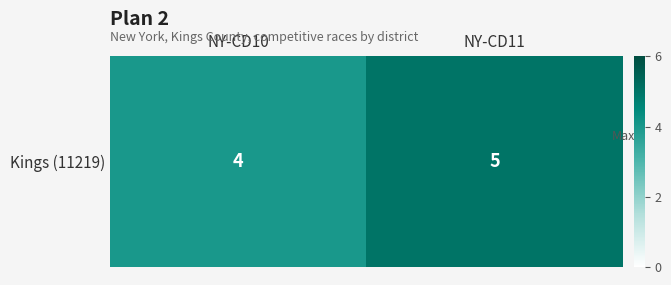

Which has a higher value, NY-CD11 or NY-CD10?

NY-CD11